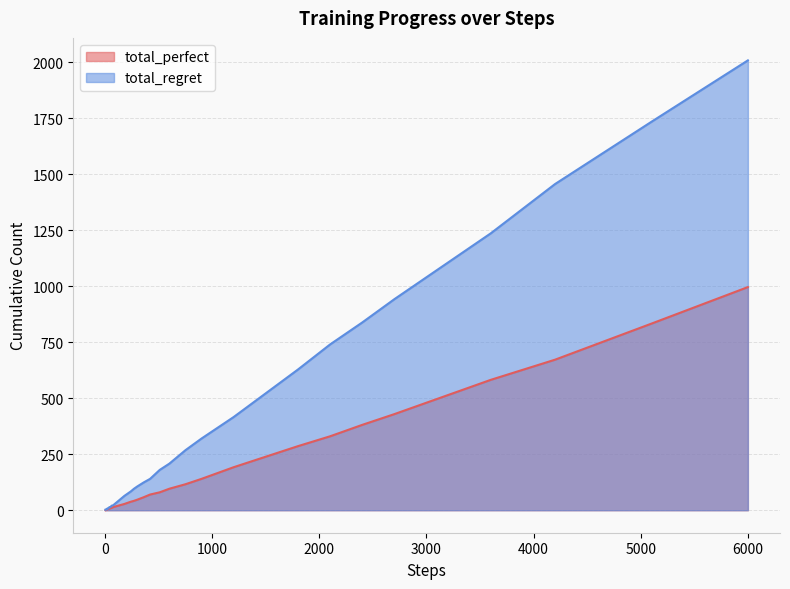

List the series in order of their overall mean, highest first.

total_regret, total_perfect